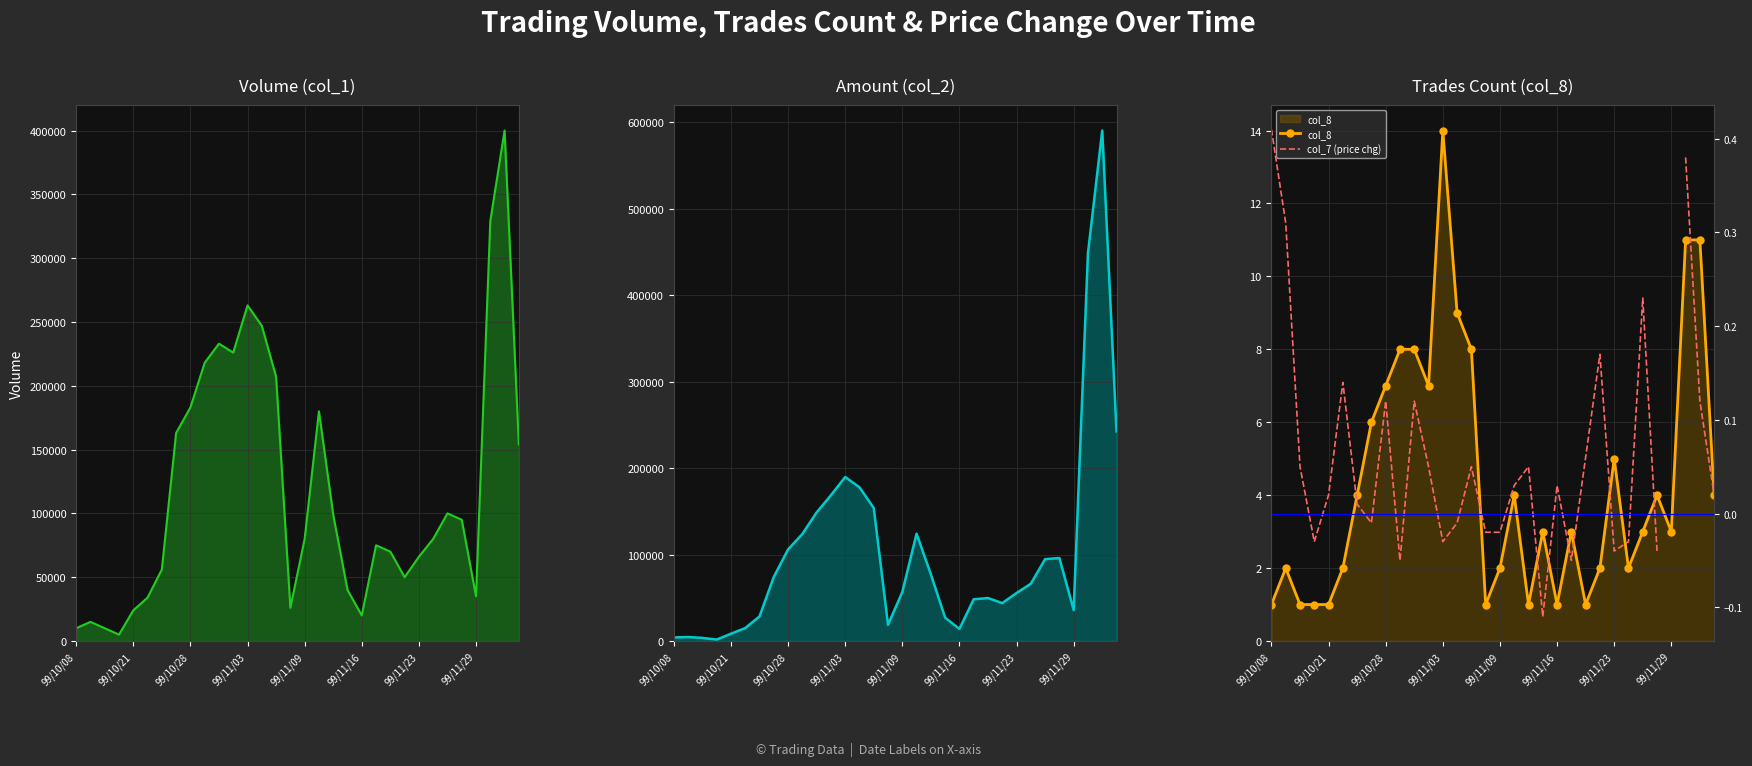

True or false: col_7 (price chg) and col_2 cross at least once.

False